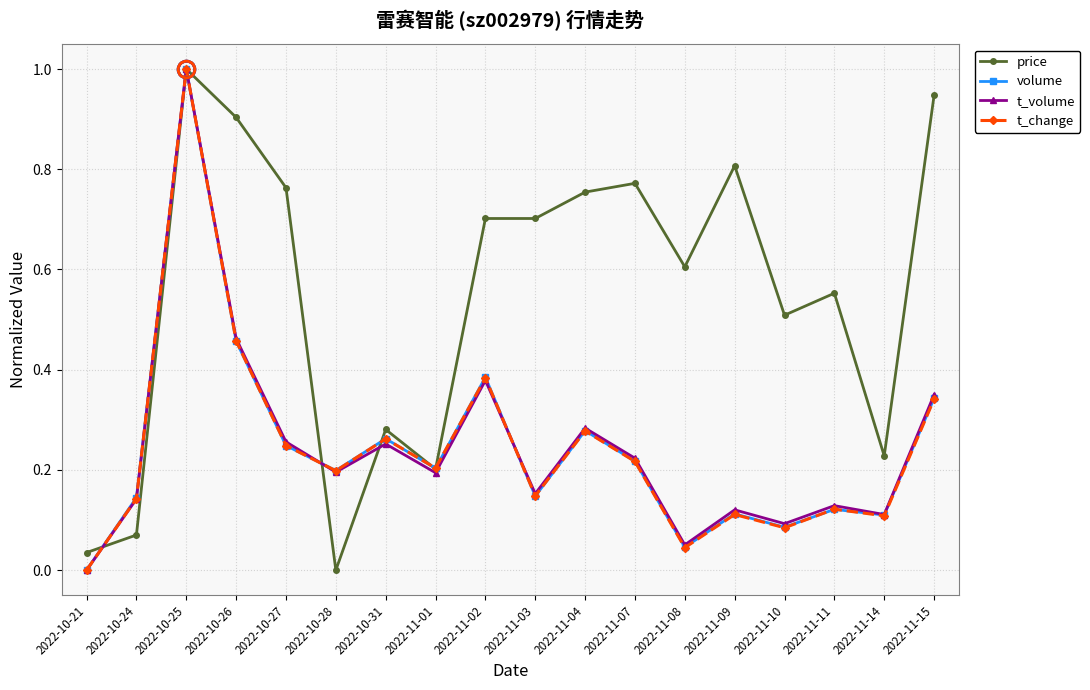

Which series changed the most between 2022-10-21 and 2022-11-14?

price